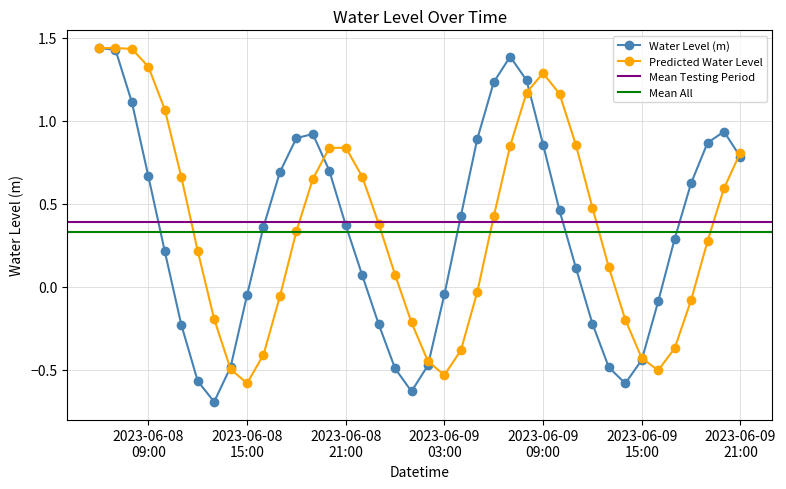

What is the minimum value for Water Level (m)?

-0.7